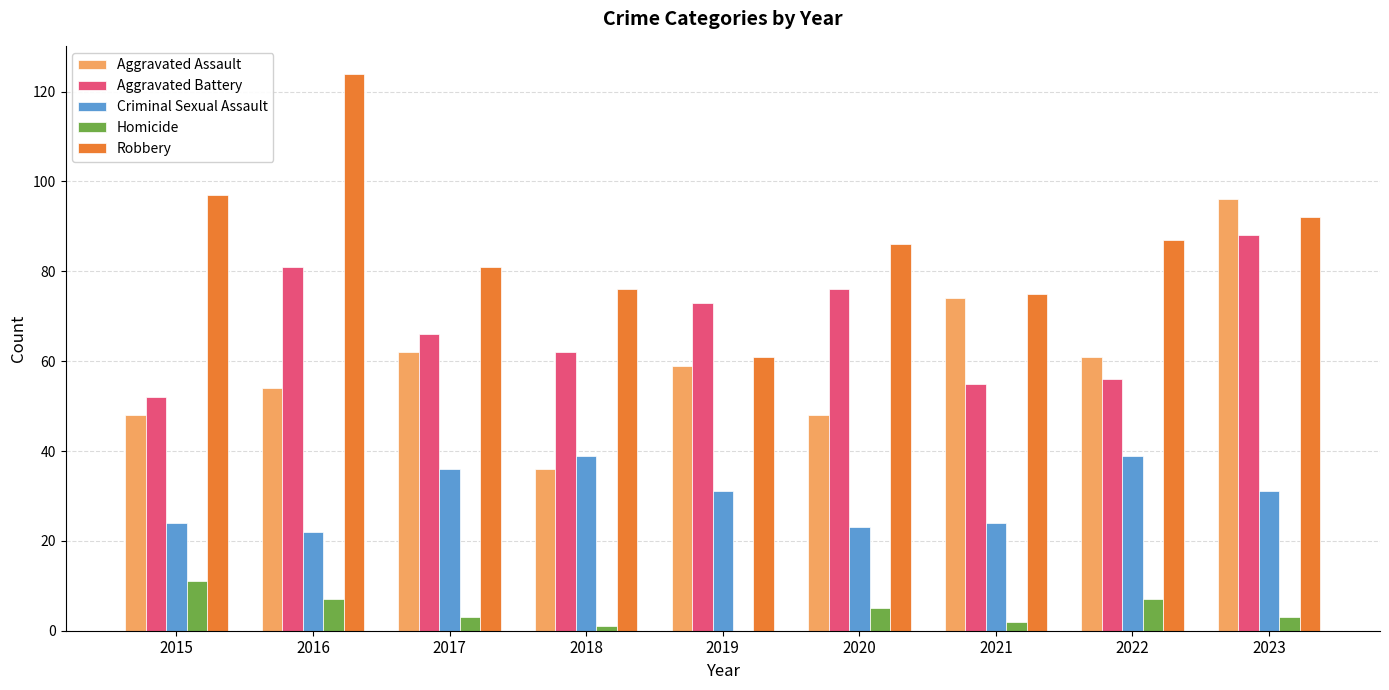

At which label does Criminal Sexual Assault first exceed 31?

2017